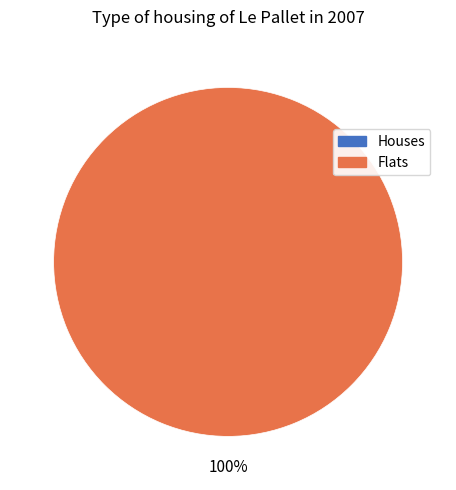

To the nearest percent, what portion does 1 represent?

100%